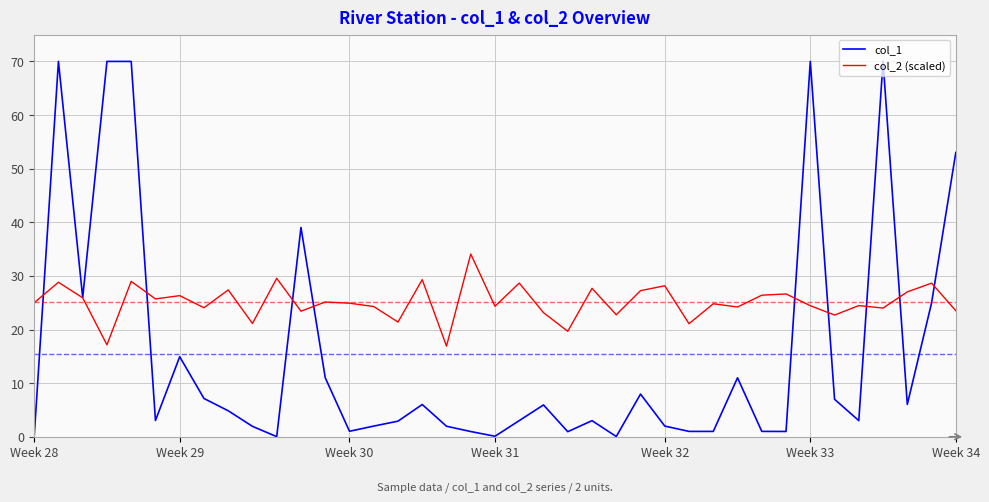

Which series has the largest total across all categories?

col_2 (scaled)